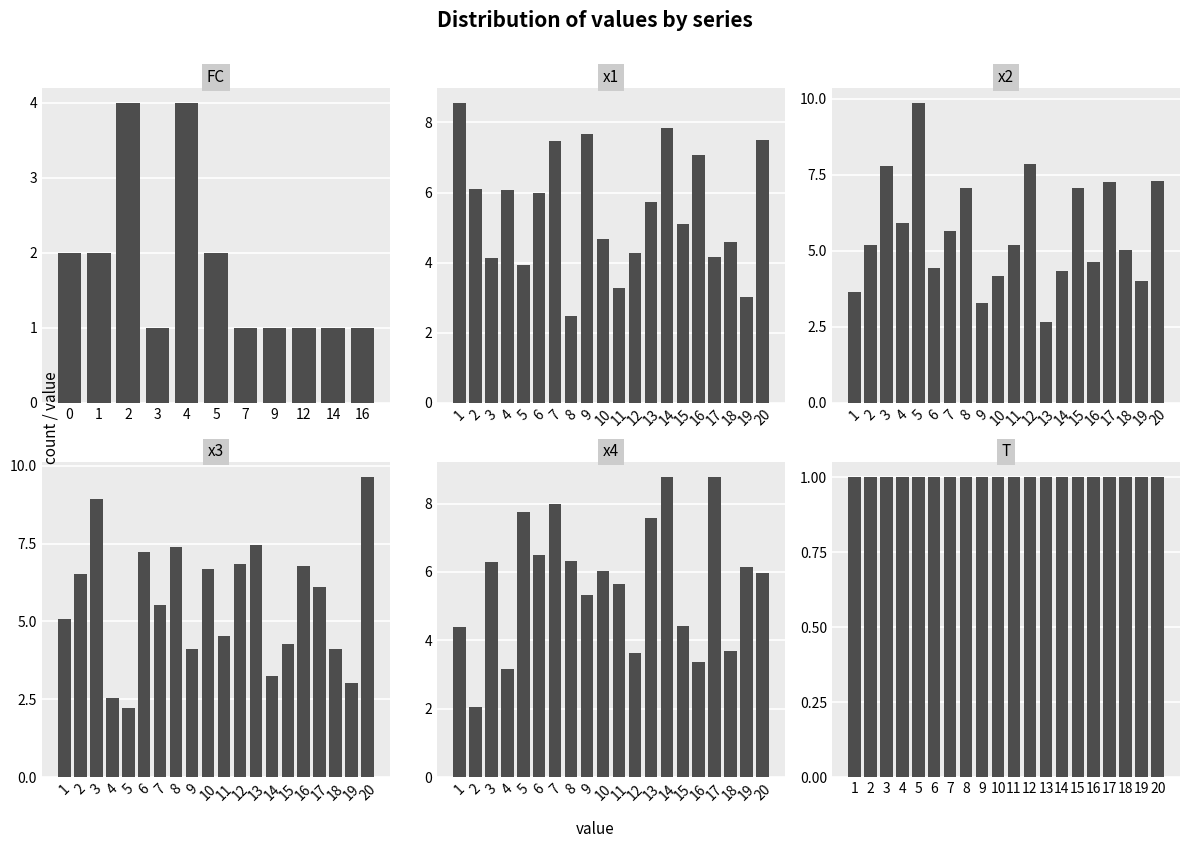

What is the difference between the highest and lowest values at 2?

4.5